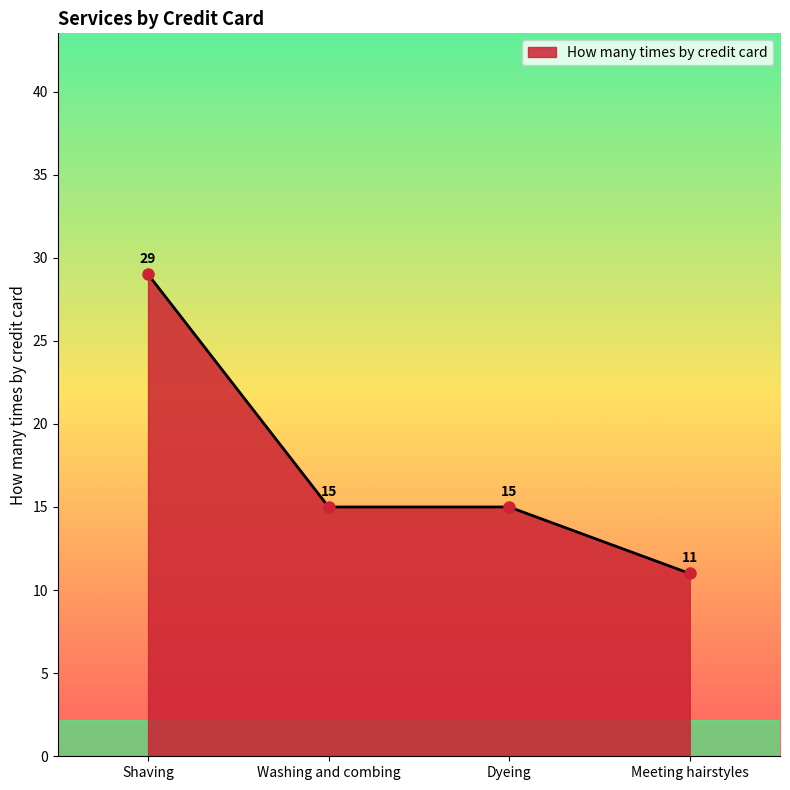

How many categories are shown in the chart?

4